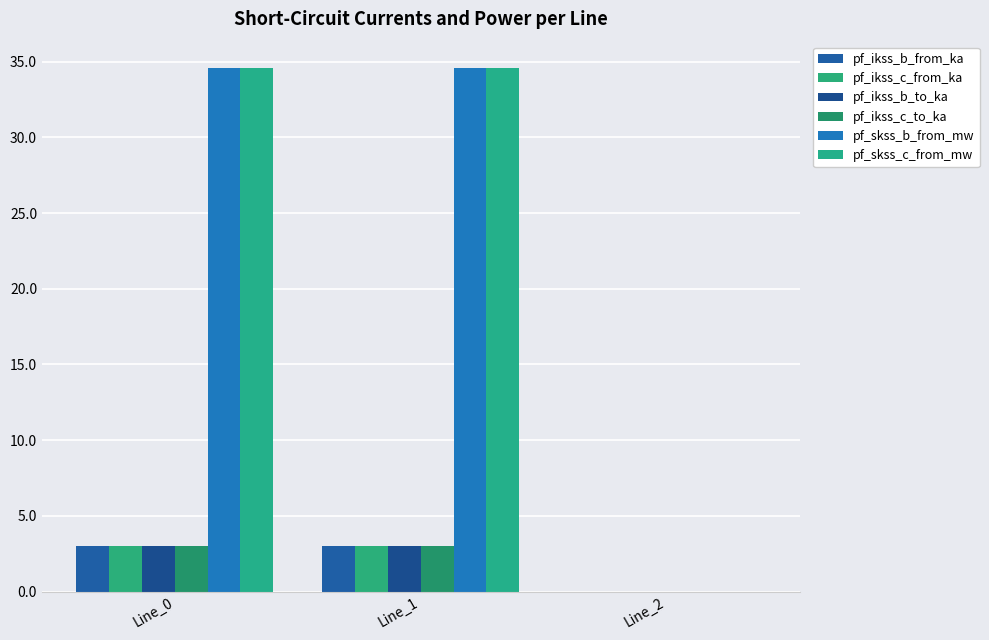

Count the number of categories in the chart.

3